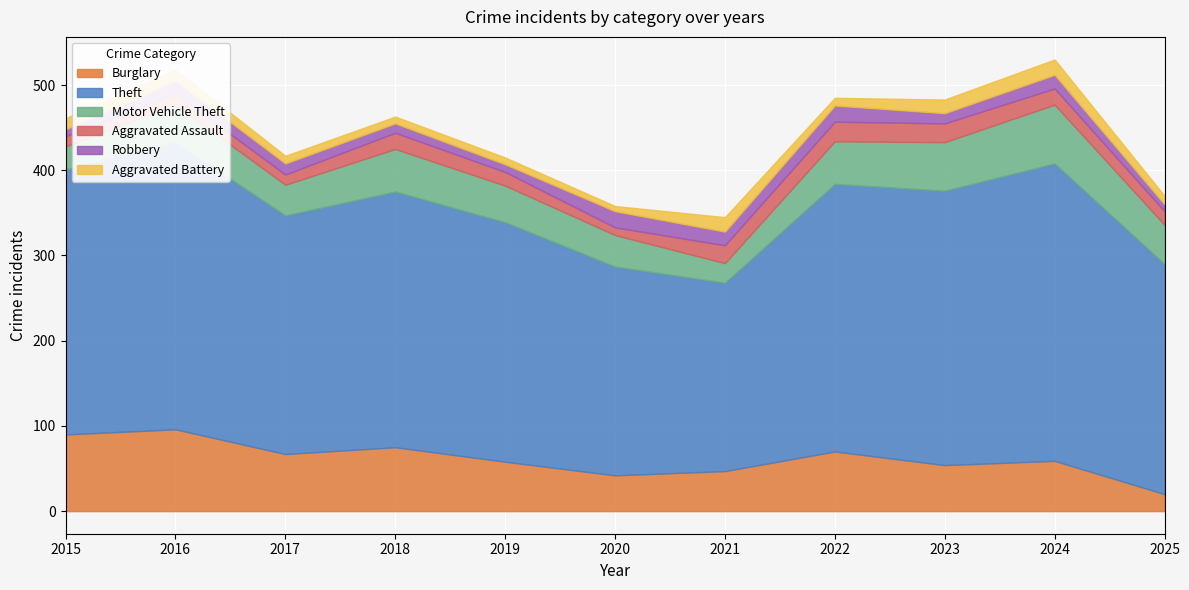

Which category has the highest value in the Motor Vehicle Theft series?

2024